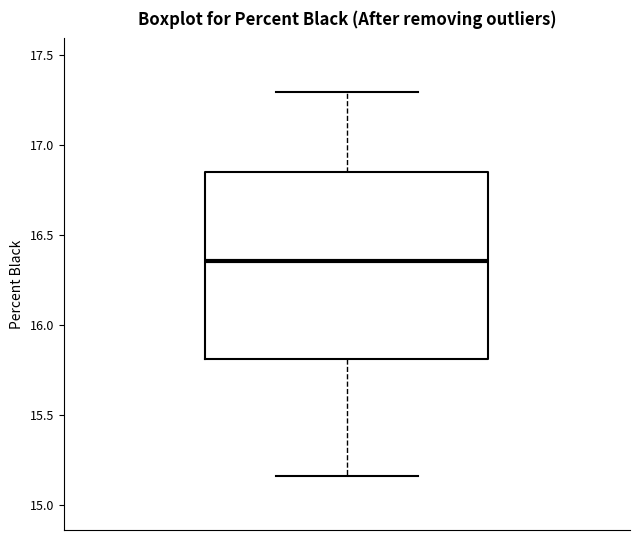

Transcribe this box plot: give where the median line is, the range the box spans, and where the two whiskers end, as read against the y-axis. The values are not printed on the chart, so give them approximately, as read against the axis.

median 16.35, box 15.80 to 16.85, whiskers 15.15 to 17.30